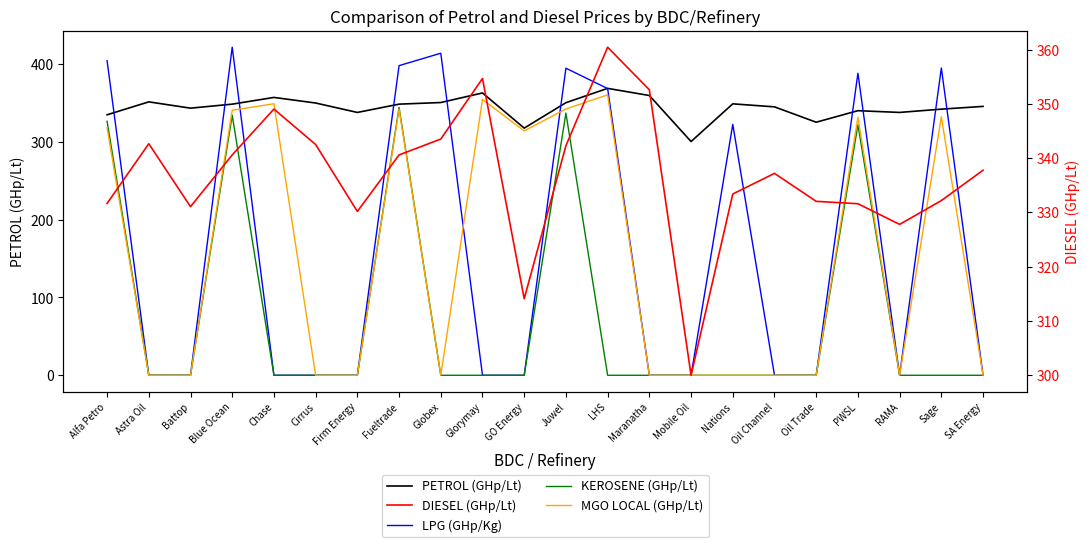

Is this an area chart (filled region under the line)?

No